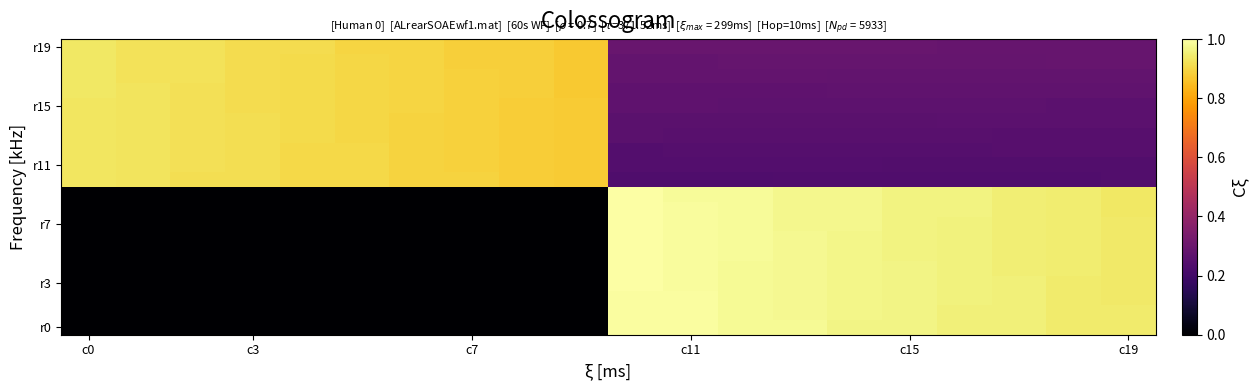

How many categories are shown in the chart?

20